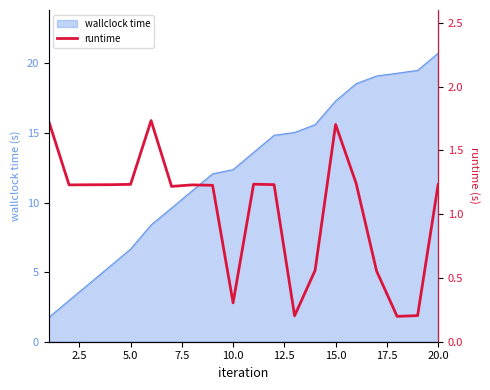

Reading right to left, extract all data points from this chart.

1.2	0.2	0.2	0.6	1.2	1.7	0.6	0.2	1.2	1.2	0.3	1.2	1.2	1.2	1.7	1.2	1.2	1.2	1.2	1.7